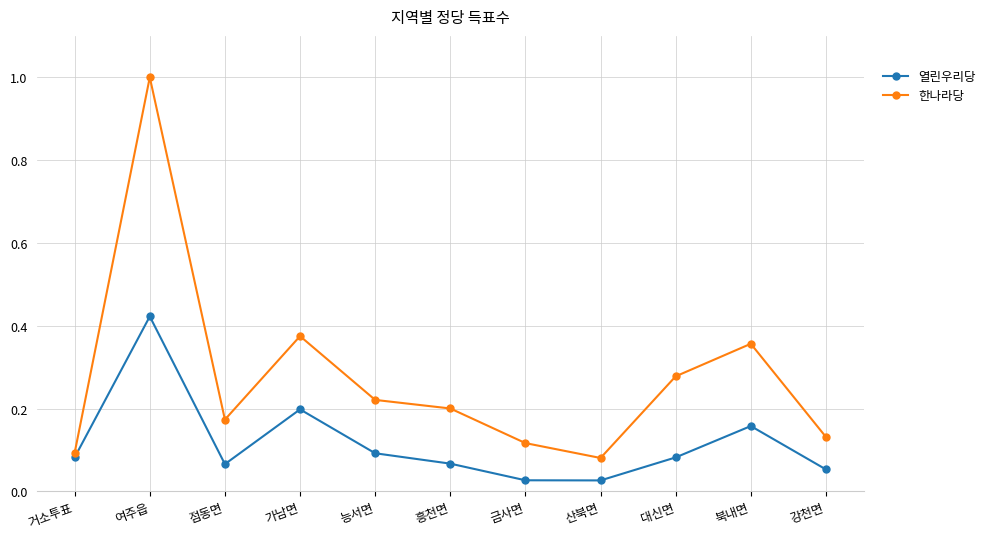

Does the chart have visible grid lines?

Yes